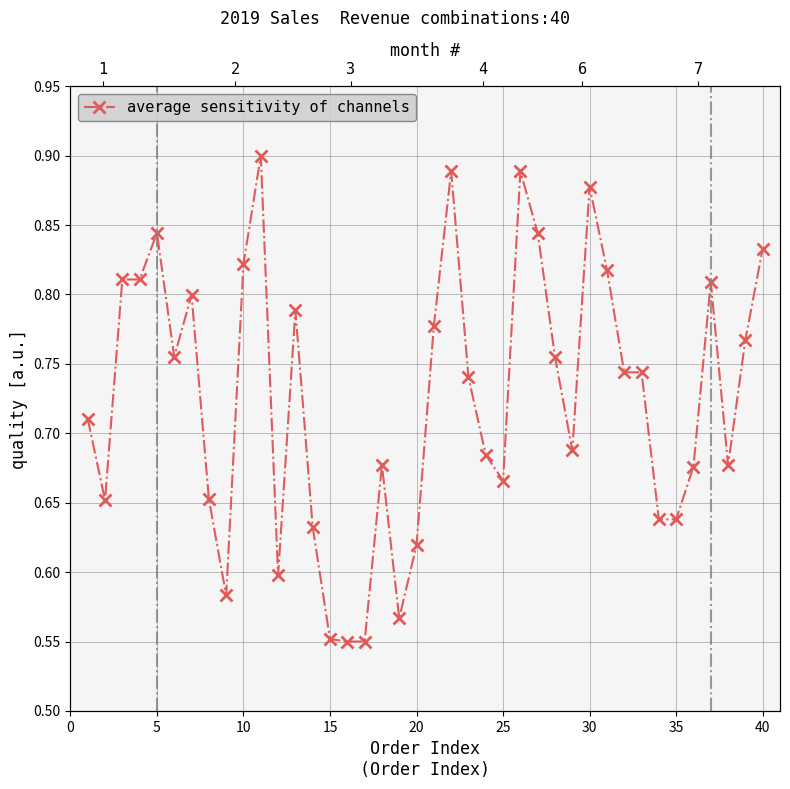

Is it true that the value at 13 is 0.9?

False